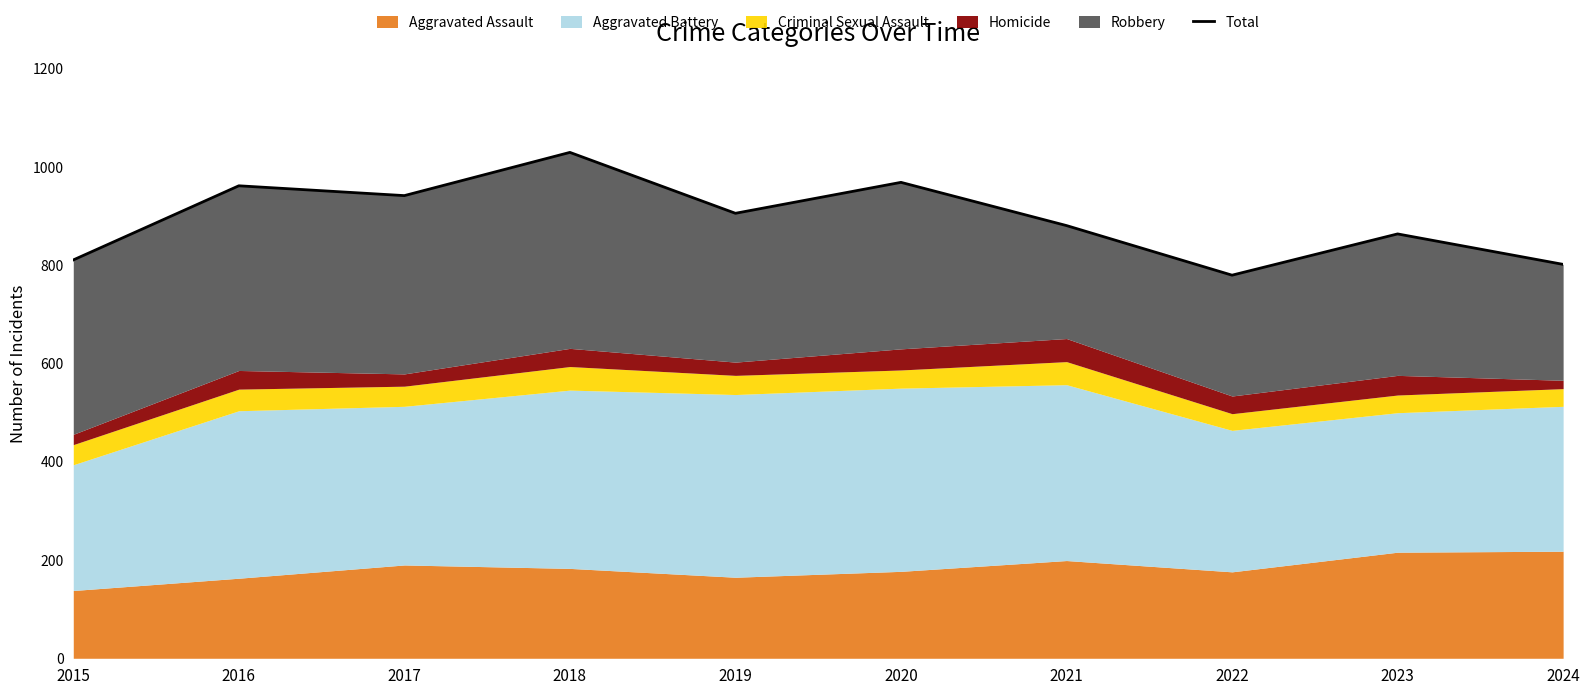

How many categories are shown in the chart?

10